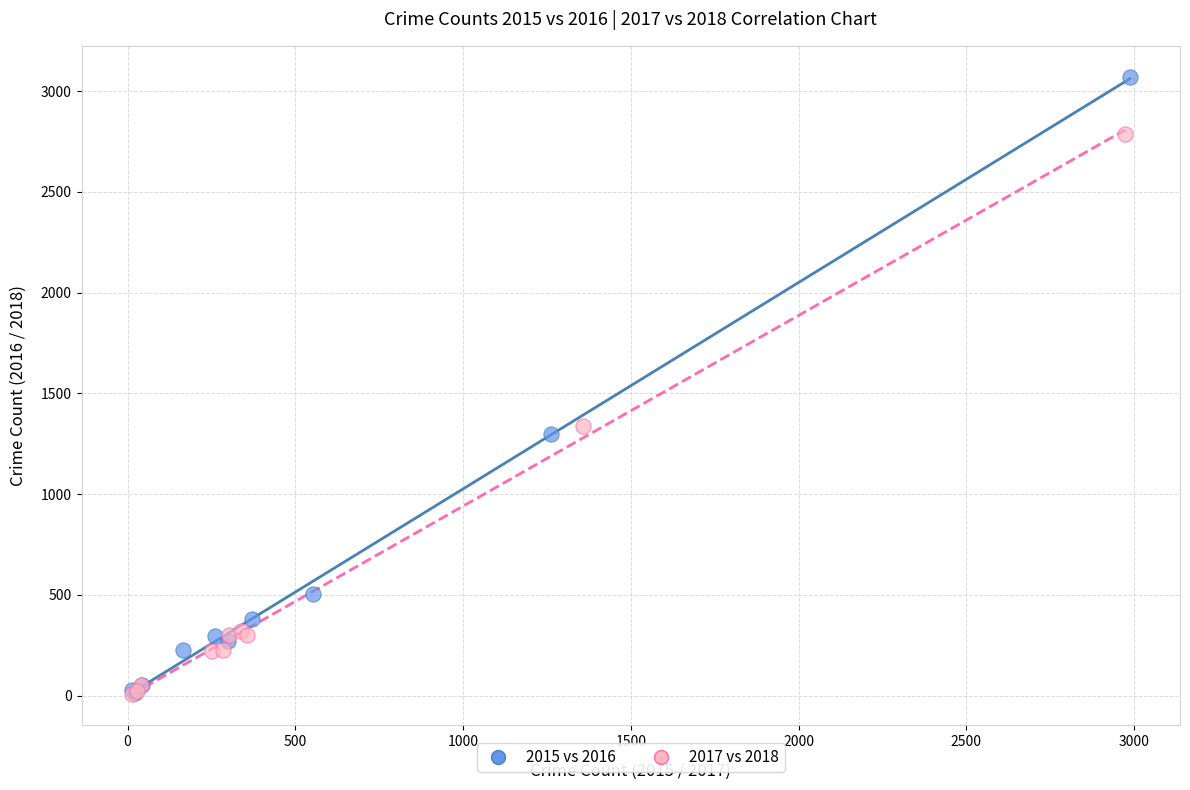

Which series contains the highest Y value?

2015 vs 2016